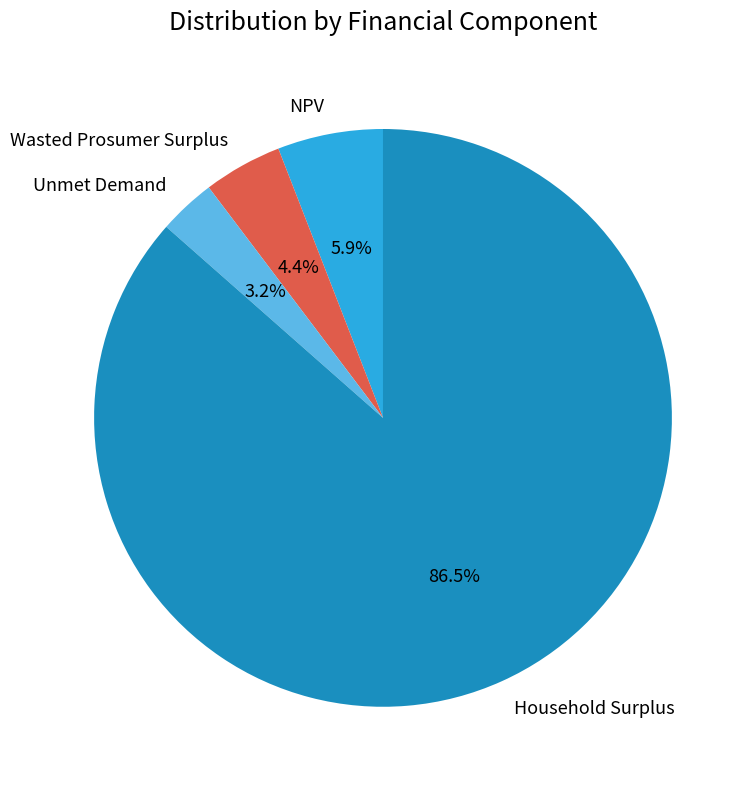

To the nearest percent, what is the combined percentage of Unmet Demand and Wasted Prosumer Surplus?

8%